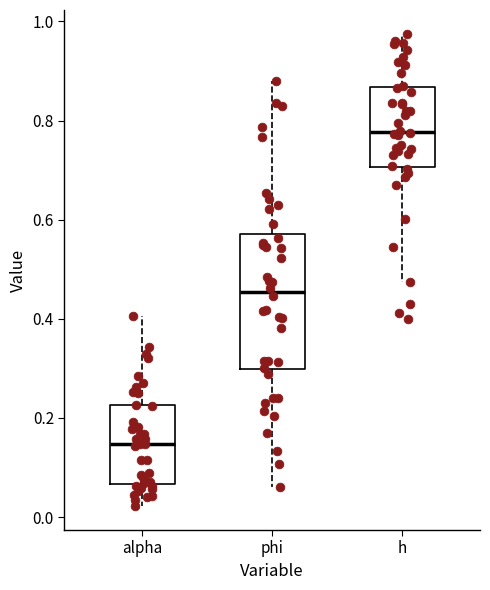

Where does the upper whisker of the box for phi end on the y-axis? The values are not printed on the chart, so give them approximately, as read against the axis.

0.88